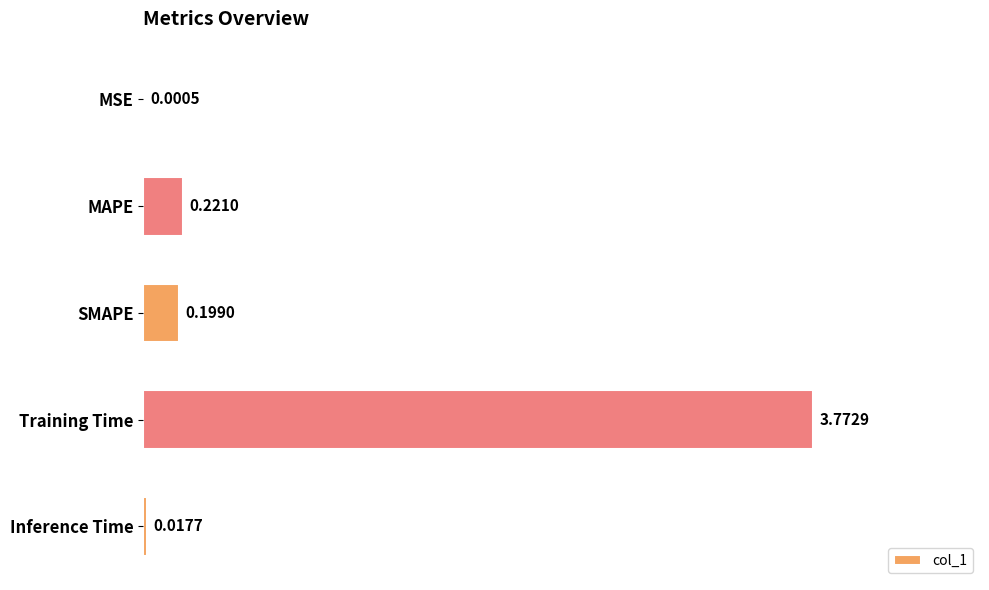

What is the sum of all values?

4.2